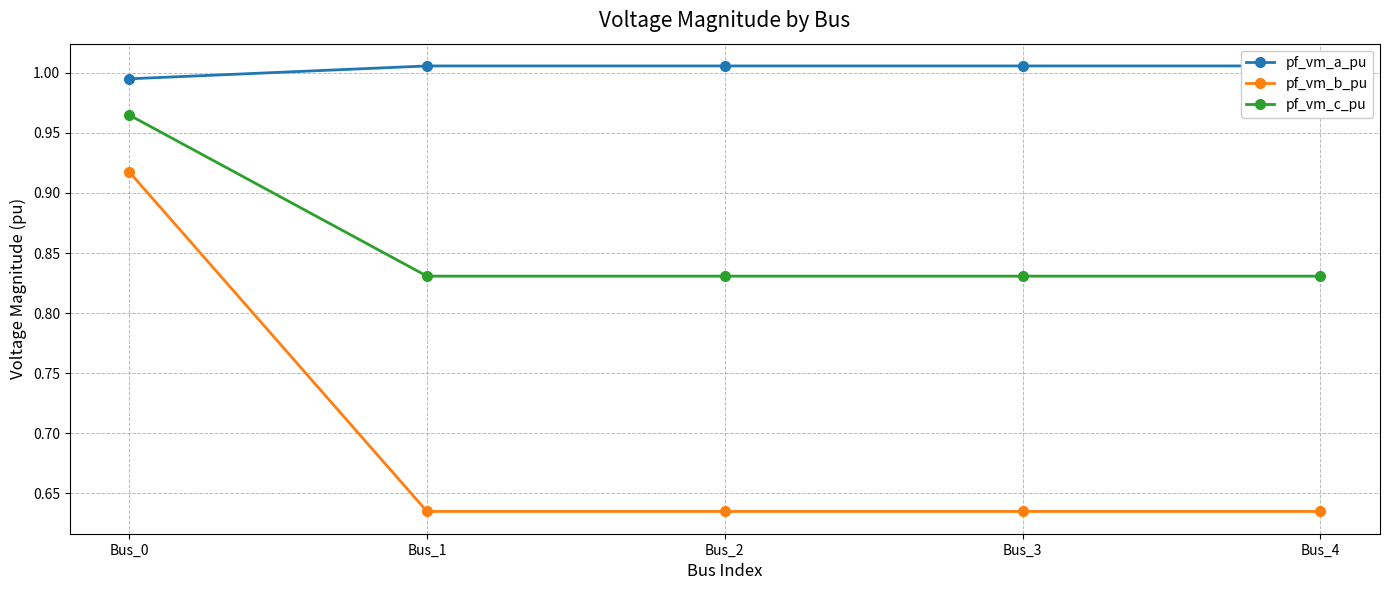

What are all the series names shown in the legend?

pf_vm_a_pu, pf_vm_b_pu, pf_vm_c_pu